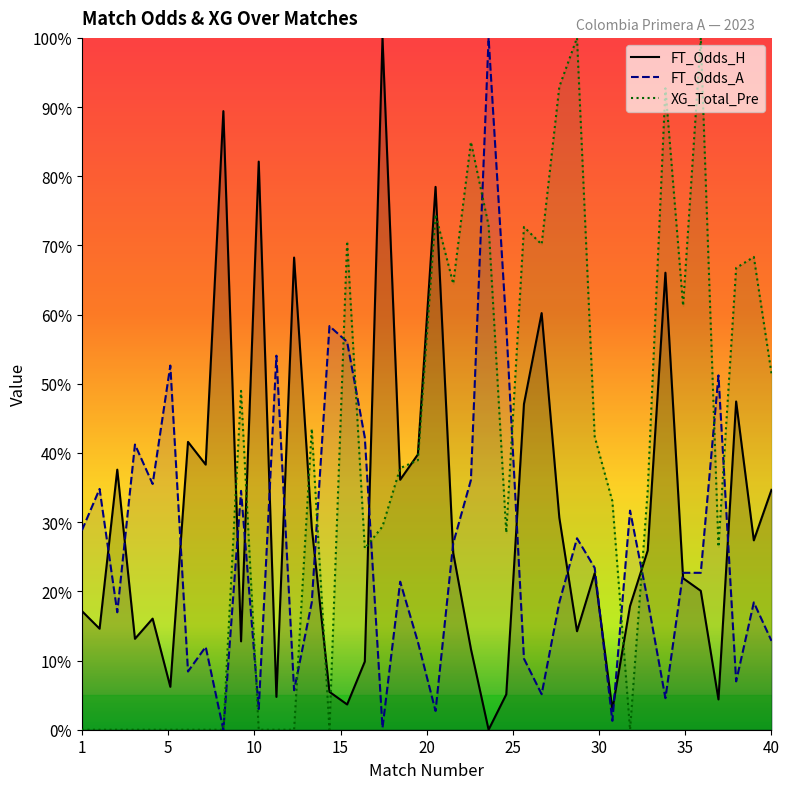

Is the value of FT_Odds_A at 8 greater than the value of FT_Odds_H at 40?

No